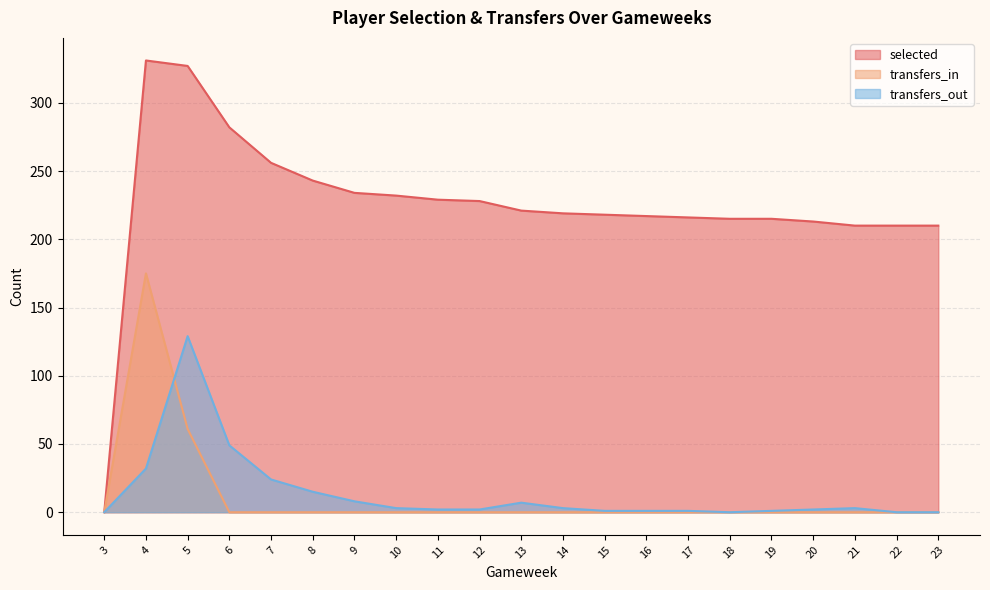

True or false: transfers_in has more than 1 points higher than both neighbors.

False